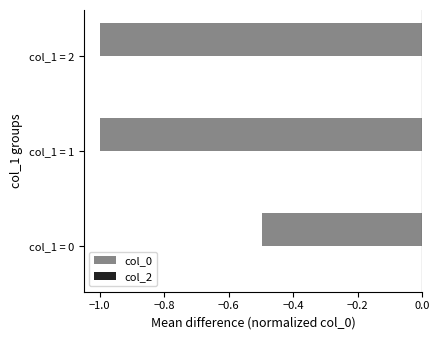

The chart shows a value of -1.0 at col_1 = 2. True or false?

True